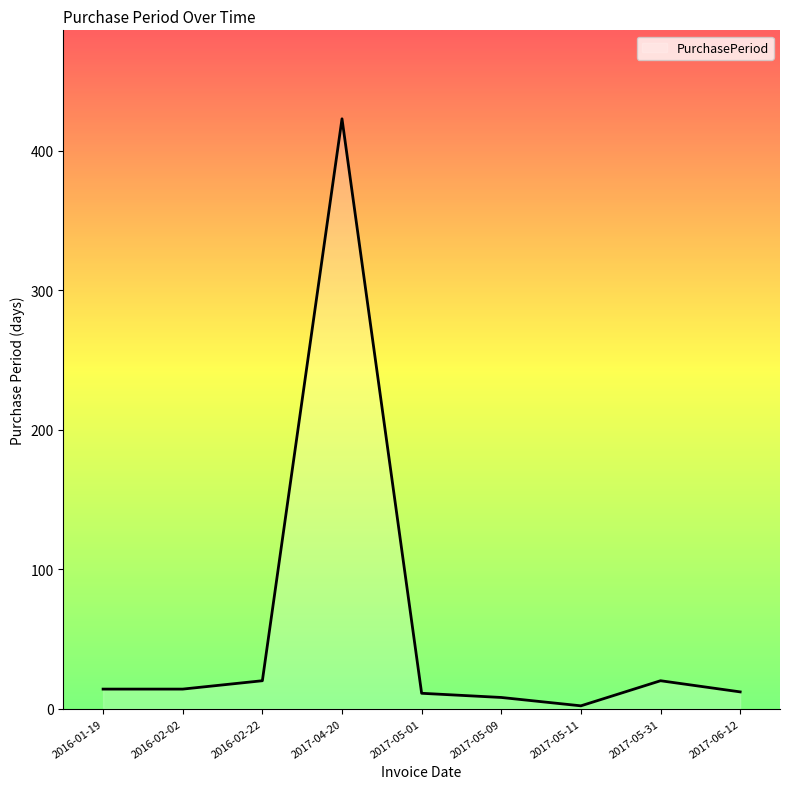

What is the difference between the maximum and minimum values?

421